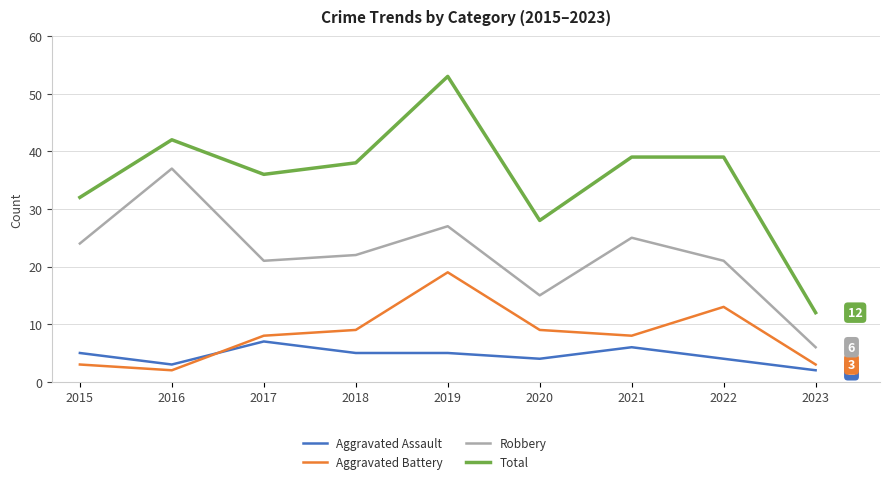

True or false: Aggravated Battery and Total intersect in this chart.

False